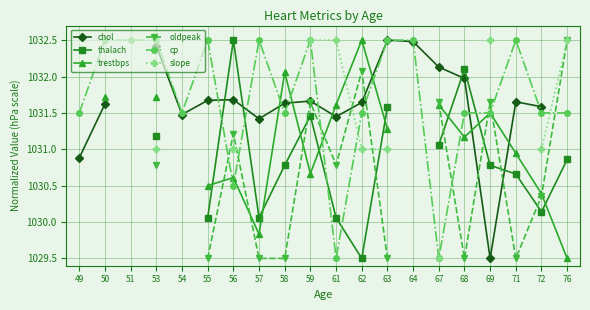

At how many categories does at least one series exceed 1030?

20